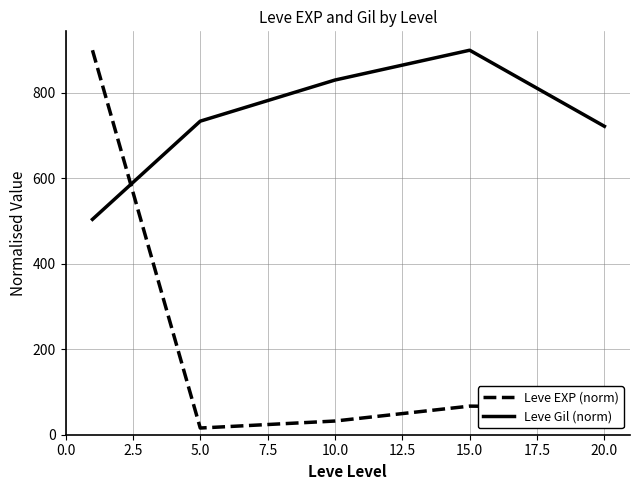

Which series has the widest spread of values?

Leve EXP (norm)